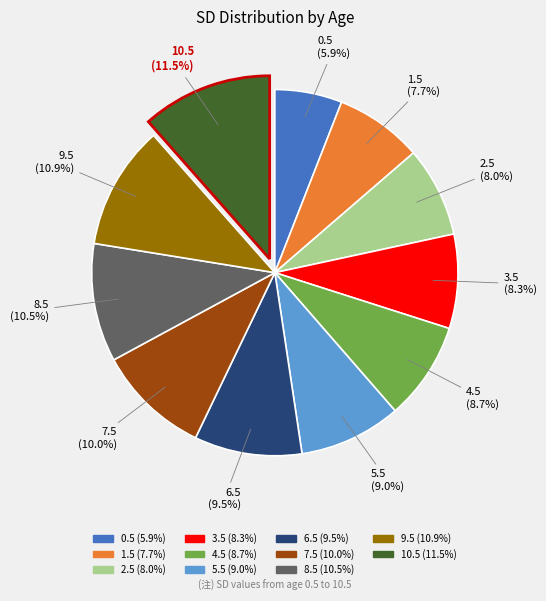

Which has a higher value, 6.5 or 1.5?

6.5